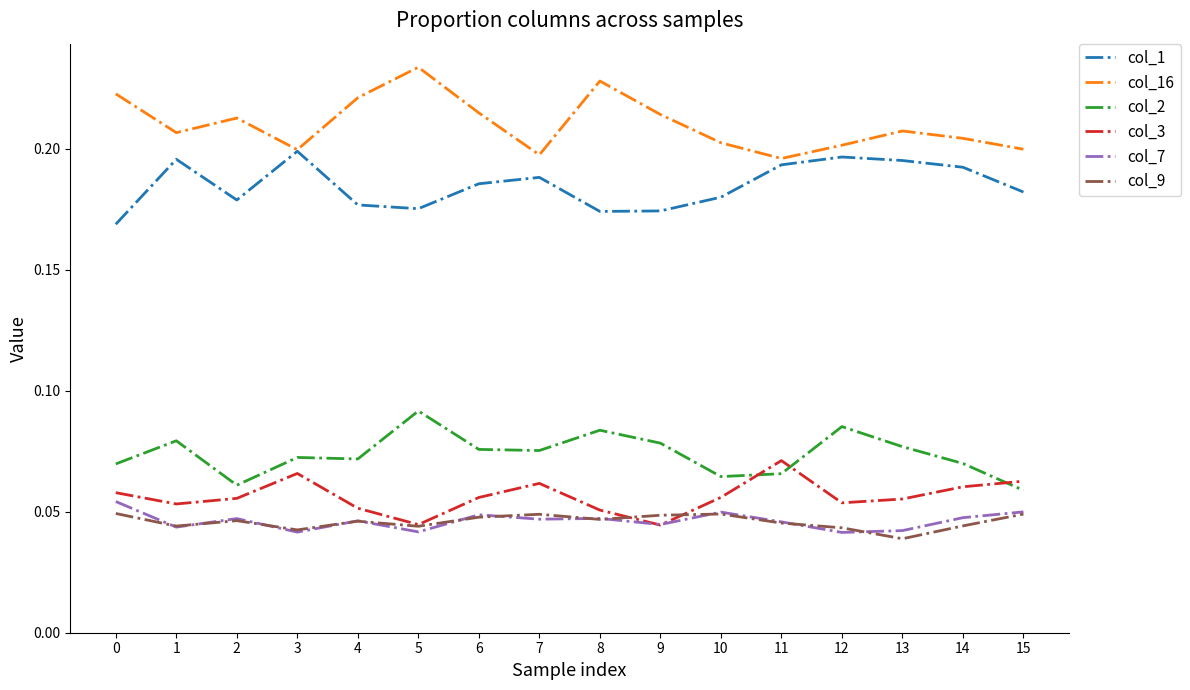

True or false: col_3 and col_1 intersect in this chart.

False